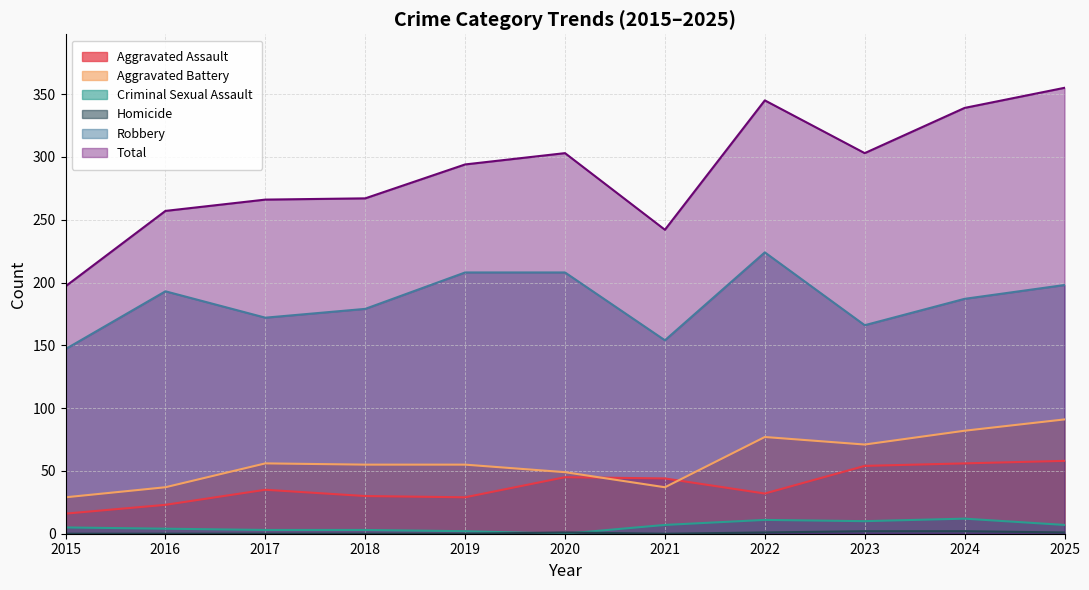

In Aggravated Assault, how many points are lower than both neighbors (excluding endpoints)?

2